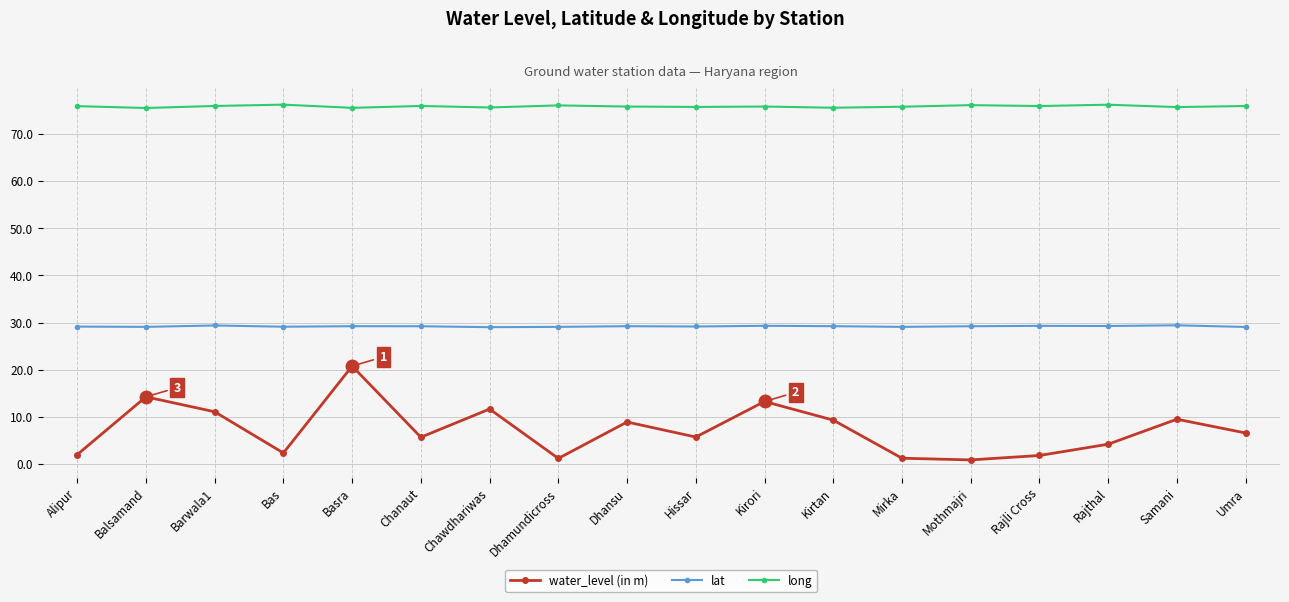

True or false: long and lat cross at least once.

False